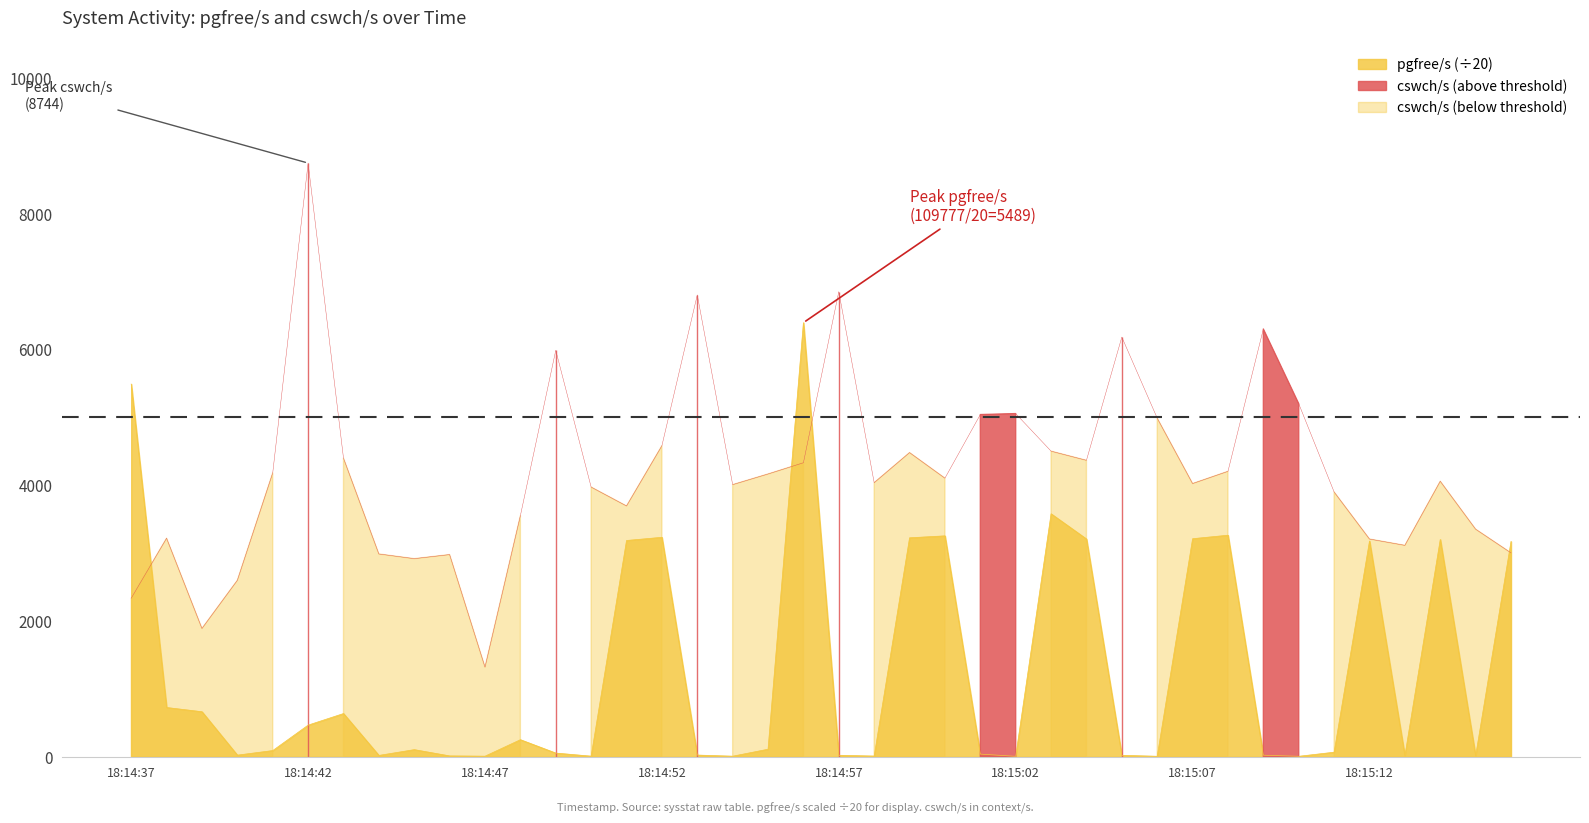

Does the chart display data point markers on the line(s)?

No